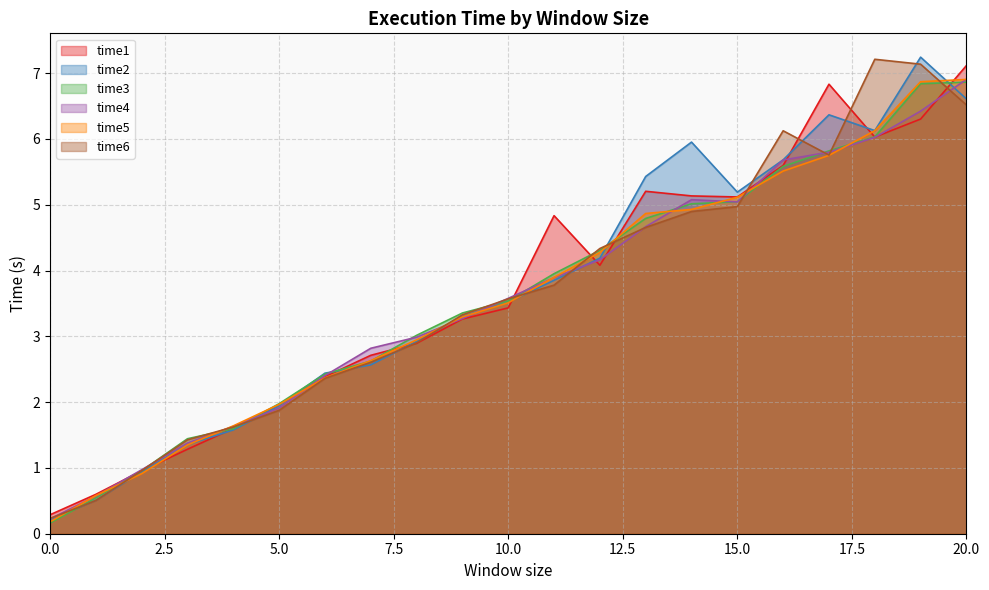

At which label does time4 first exceed 3?

9